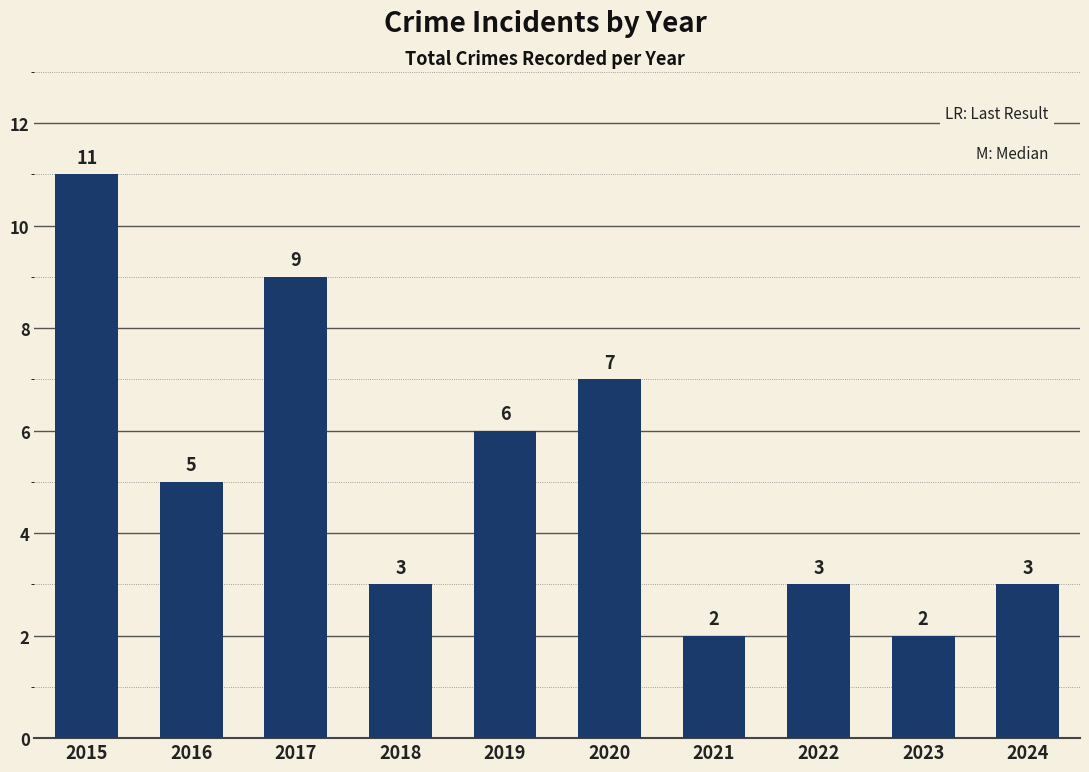

True or false: the data shows 3 at 2021.

False